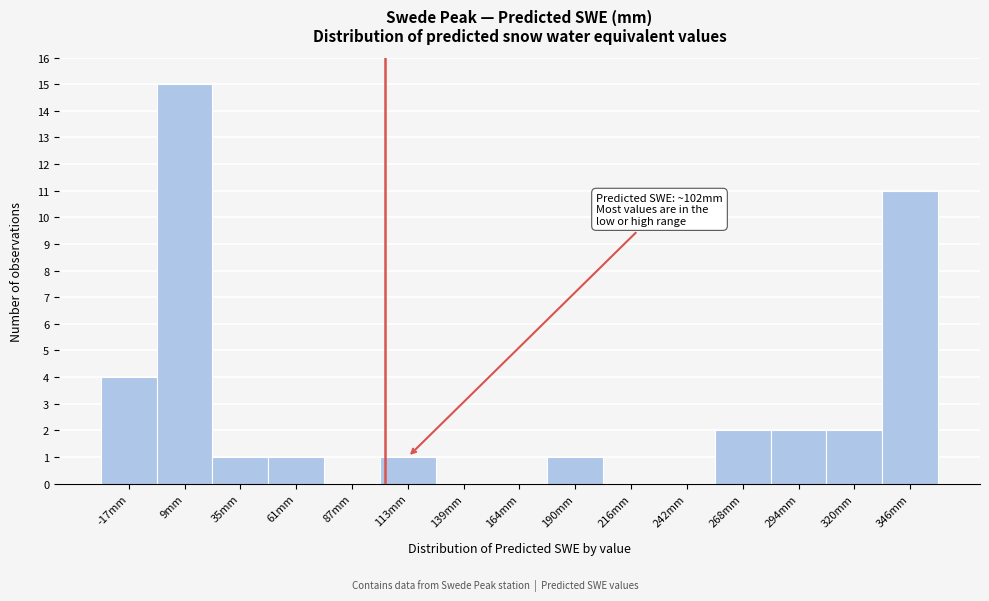

Which range on the x-axis has the tallest bar?

-5 to 20